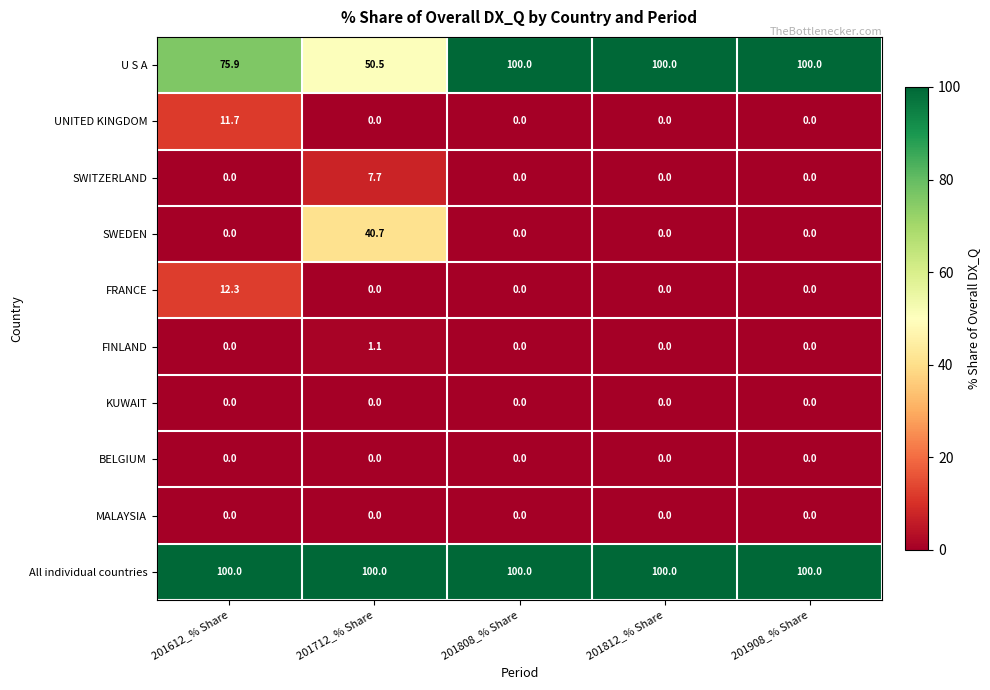

What is the total value across all series at 201808_% Share?

200.0